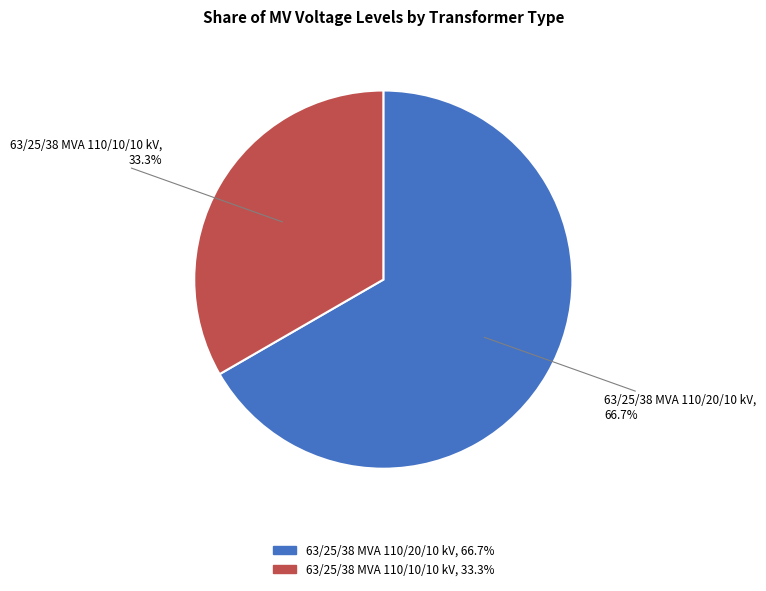

Which category has the biggest portion of the pie?

63/25/38 MVA 110/20/10 kV